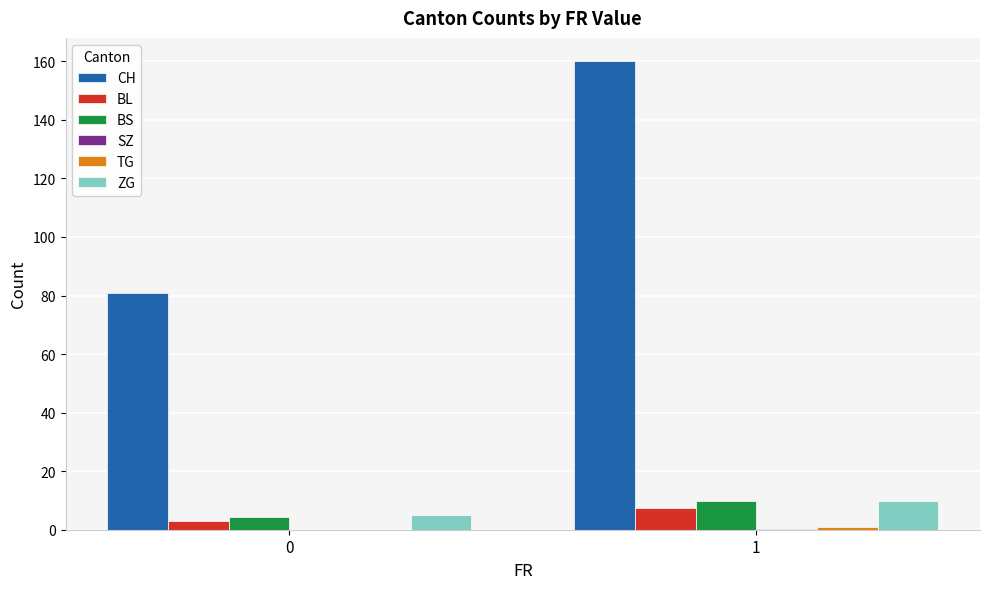

Does the chart contain stacked bars?

No